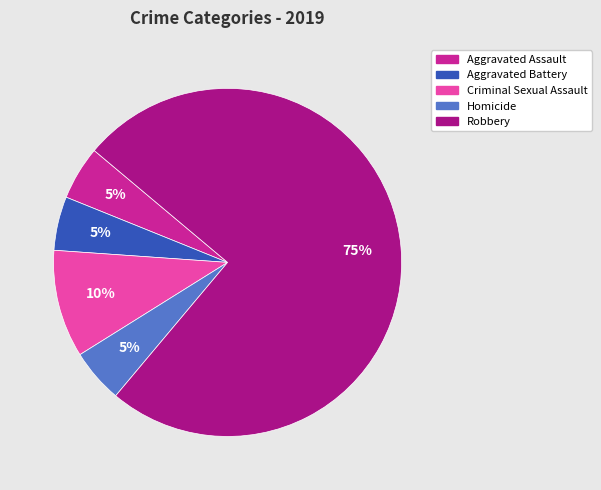

Approximately how many times larger is the value at Aggravated Assault compared to Criminal Sexual Assault?

0.5